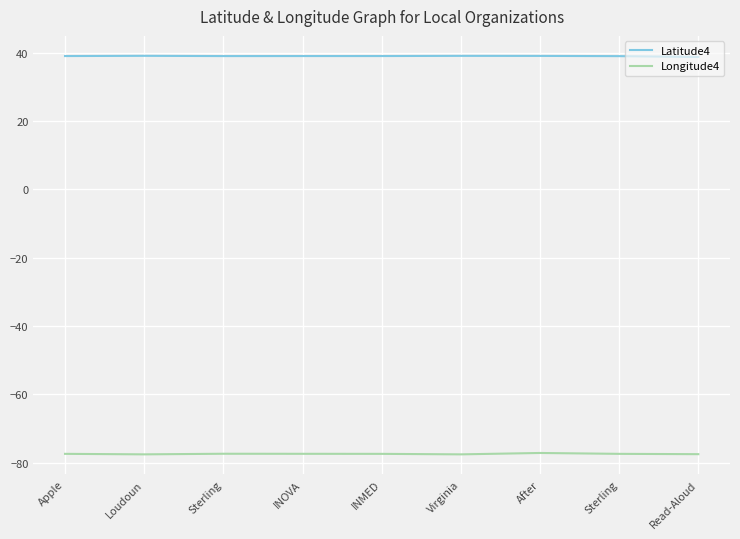

Is this an area chart (filled region under the line)?

No